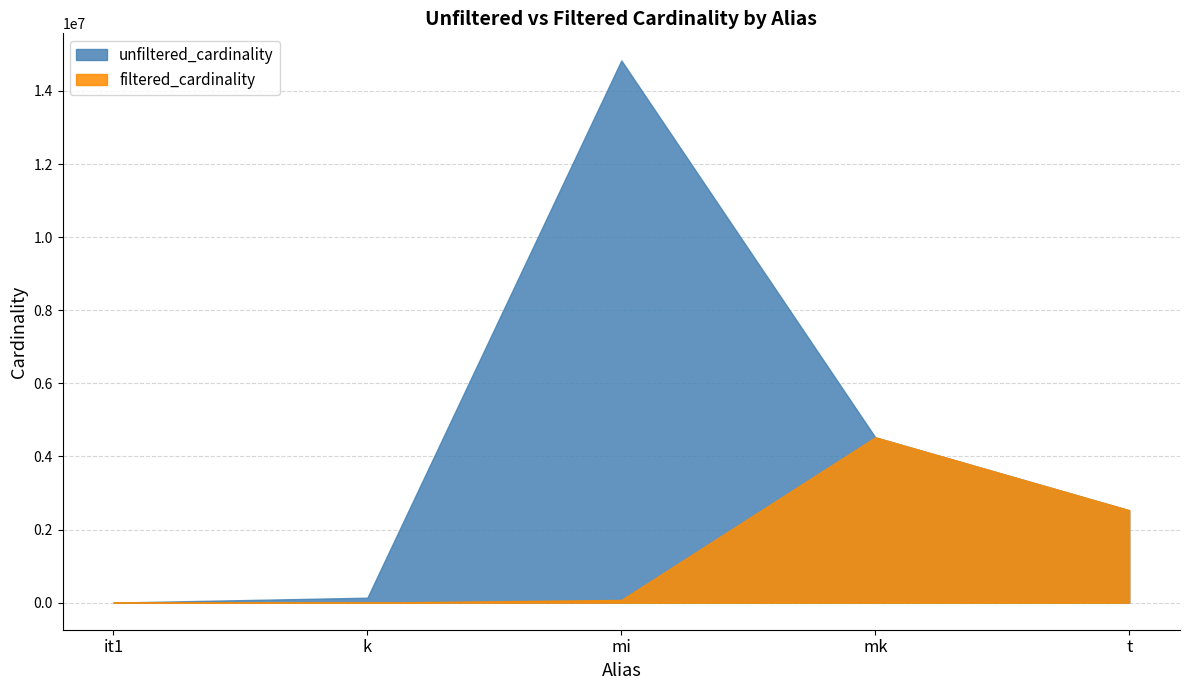

Does the chart have visible grid lines?

Yes